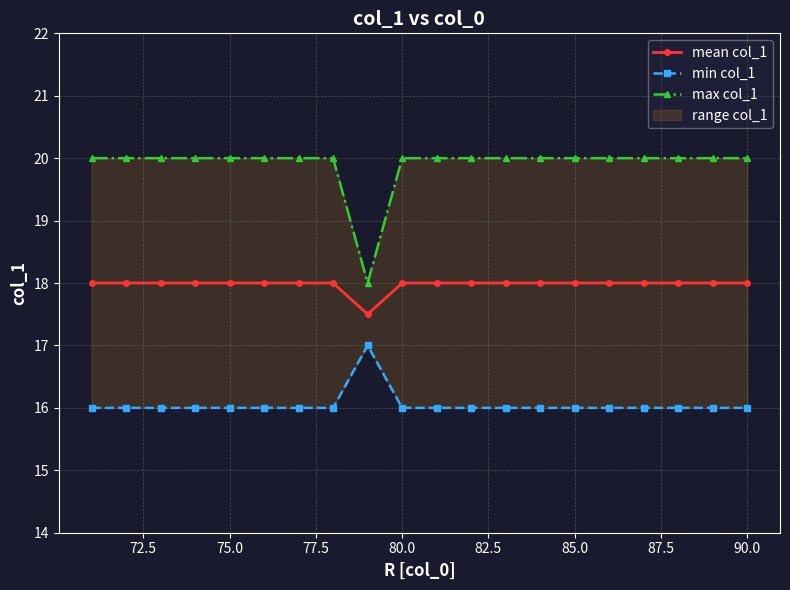

What is the sum of all mean col_1 values?

359.5